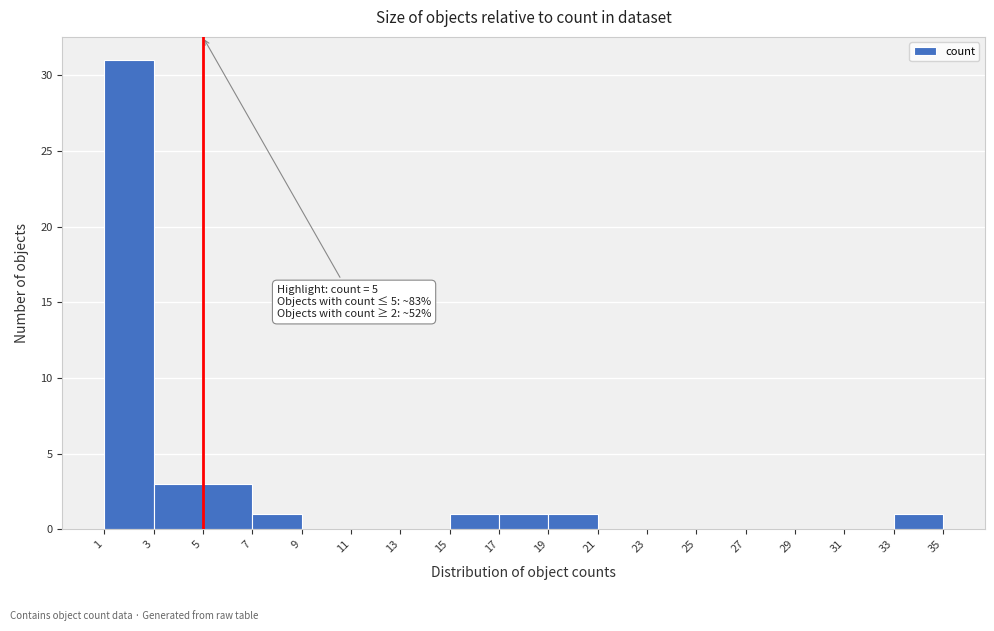

Which range on the x-axis has the tallest bar?

1 to 3